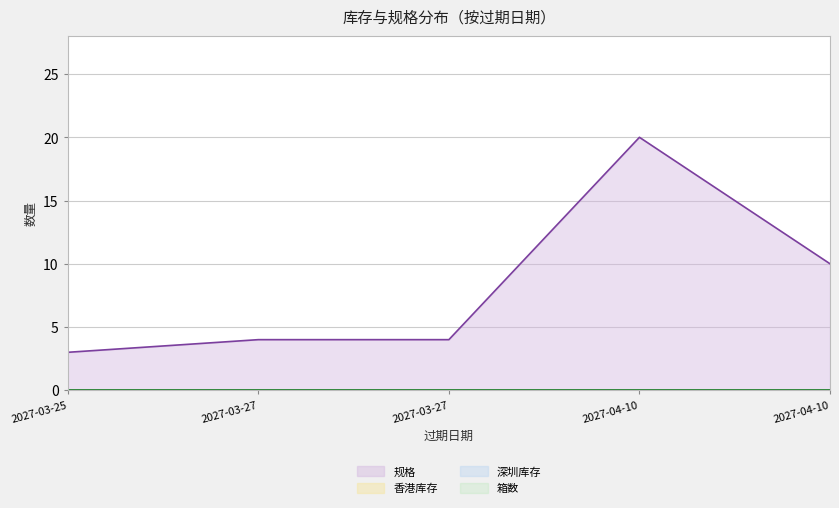

What is the difference between the maximum and minimum values in the 规格 series?

17